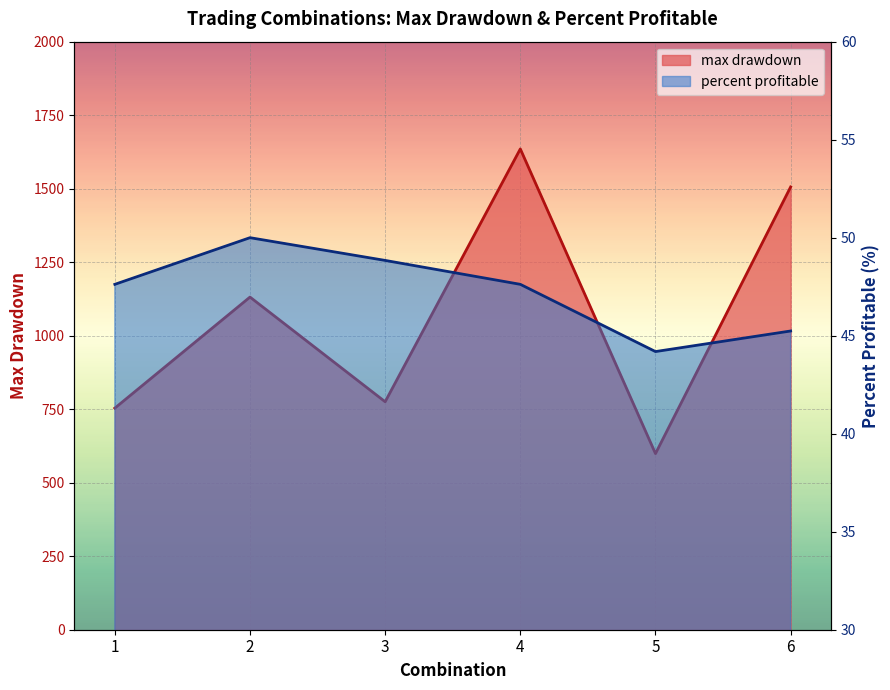

Which category has the lowest value across all series?

5